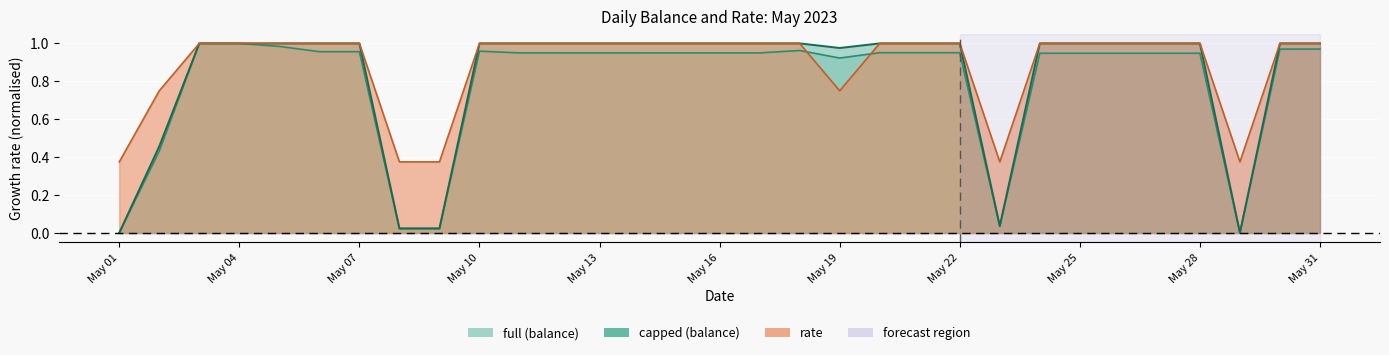

How many lines are shown in the chart?

3